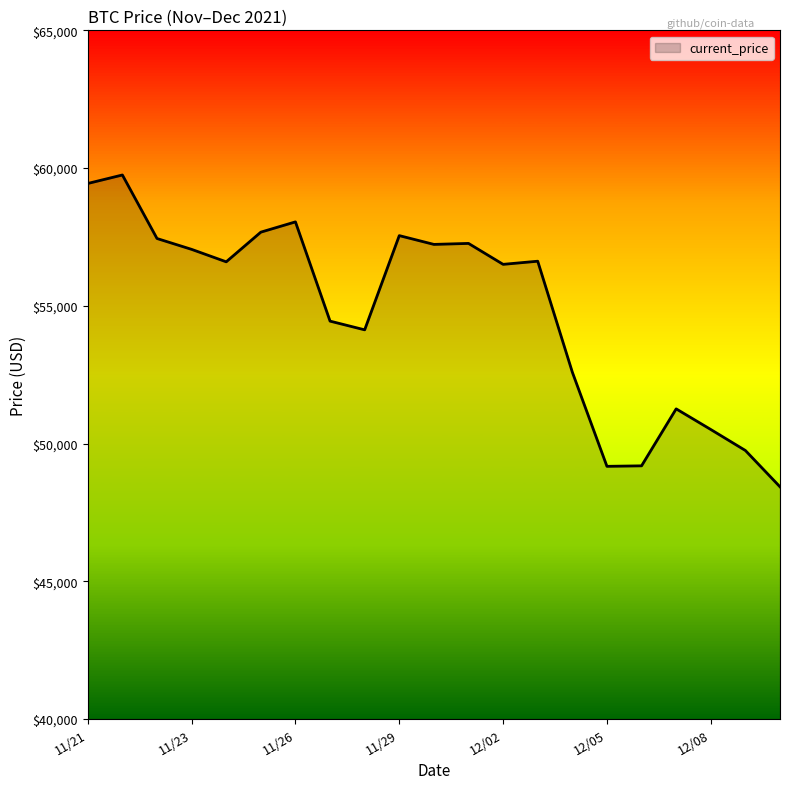

What is the maximum value shown in the chart?

59749